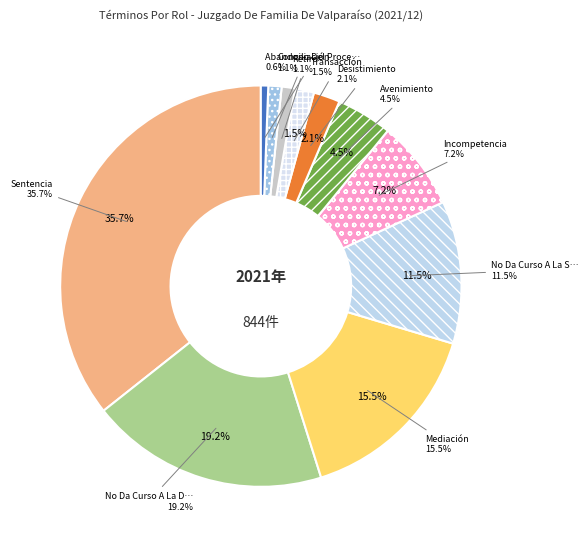

How many segments does this pie chart have?

11